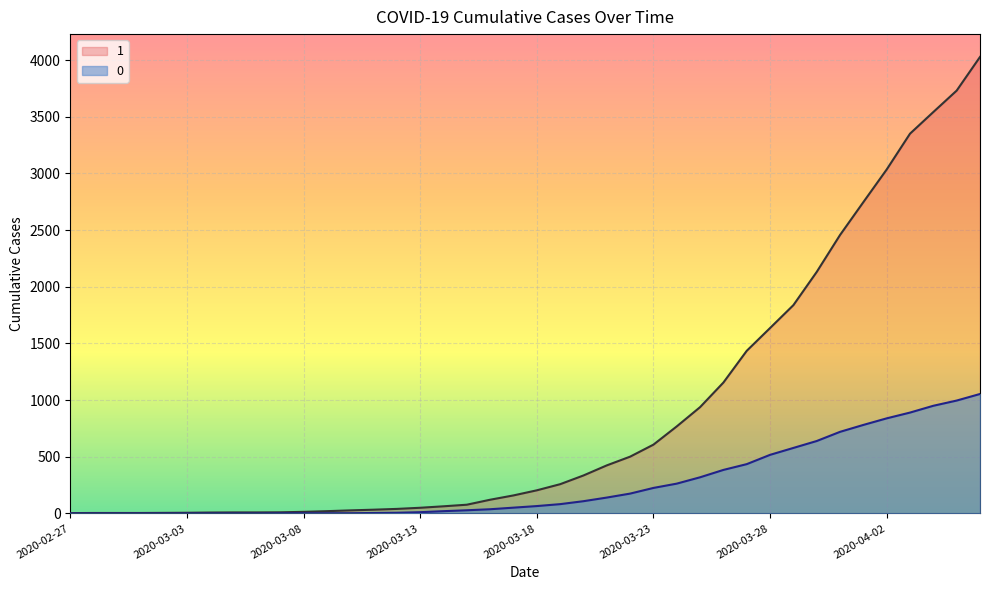

What is the difference between the 1 values at 2020-03-23 and 2020-03-14?

544